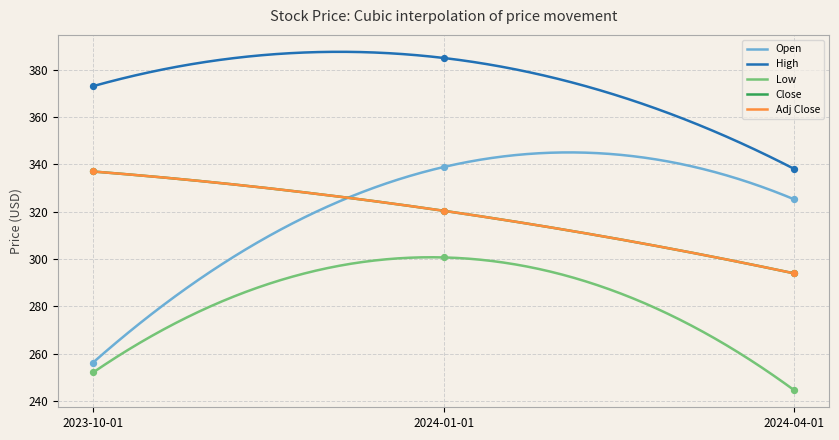

At which category is the sum across all series the highest?

2024-01-01